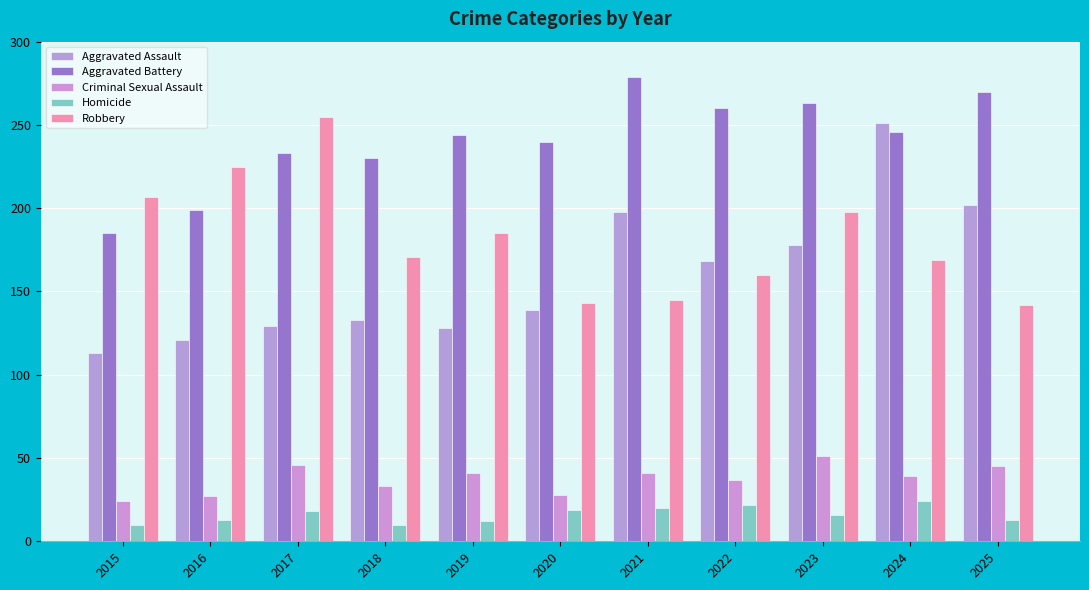

At which label does Robbery reach its peak?

2017